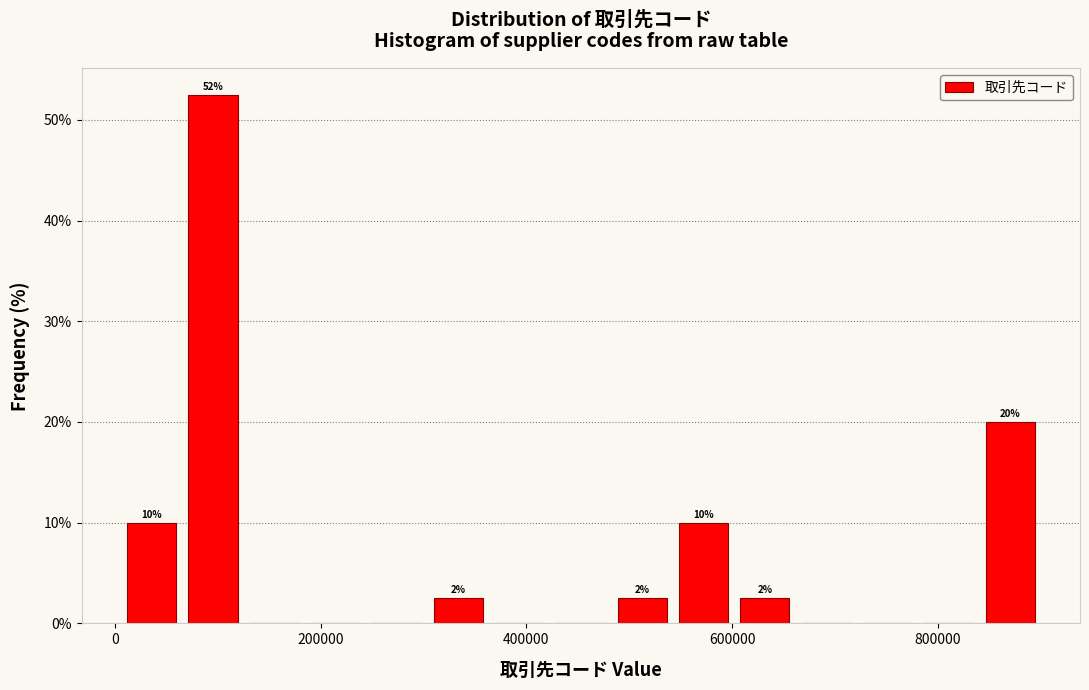

Around what value on the x-axis is the tallest bar? Give the approximate position of its centre, as read against the axis.

100000